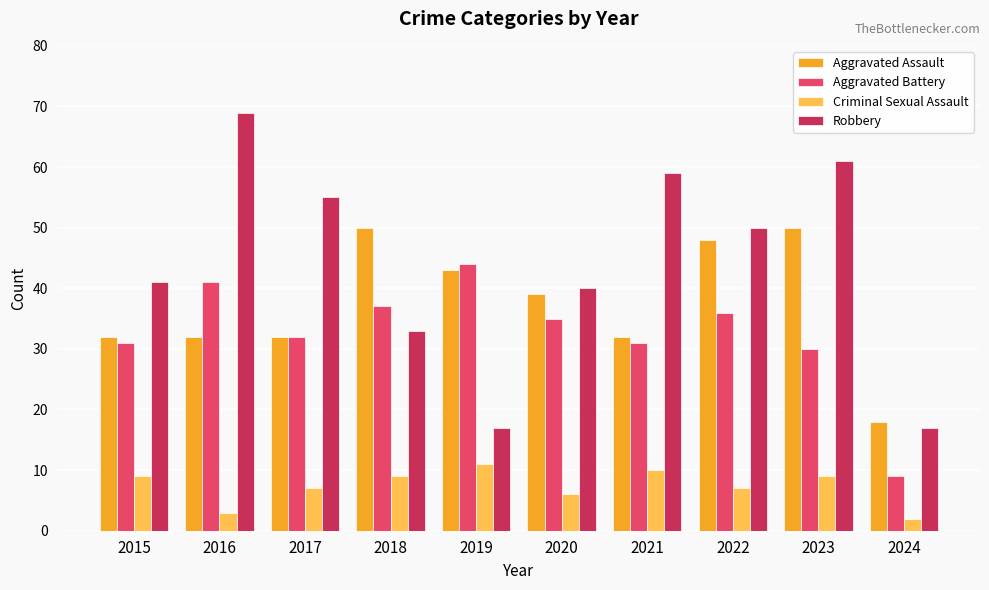

Rank the series by their maximum value, from highest to lowest.

Robbery, Aggravated Assault, Aggravated Battery, Criminal Sexual Assault